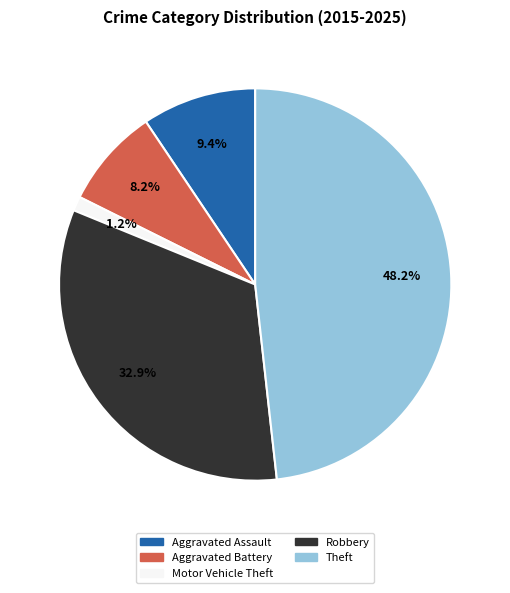

The Motor Vehicle Theft slice represents 1% of the pie. True or false?

True